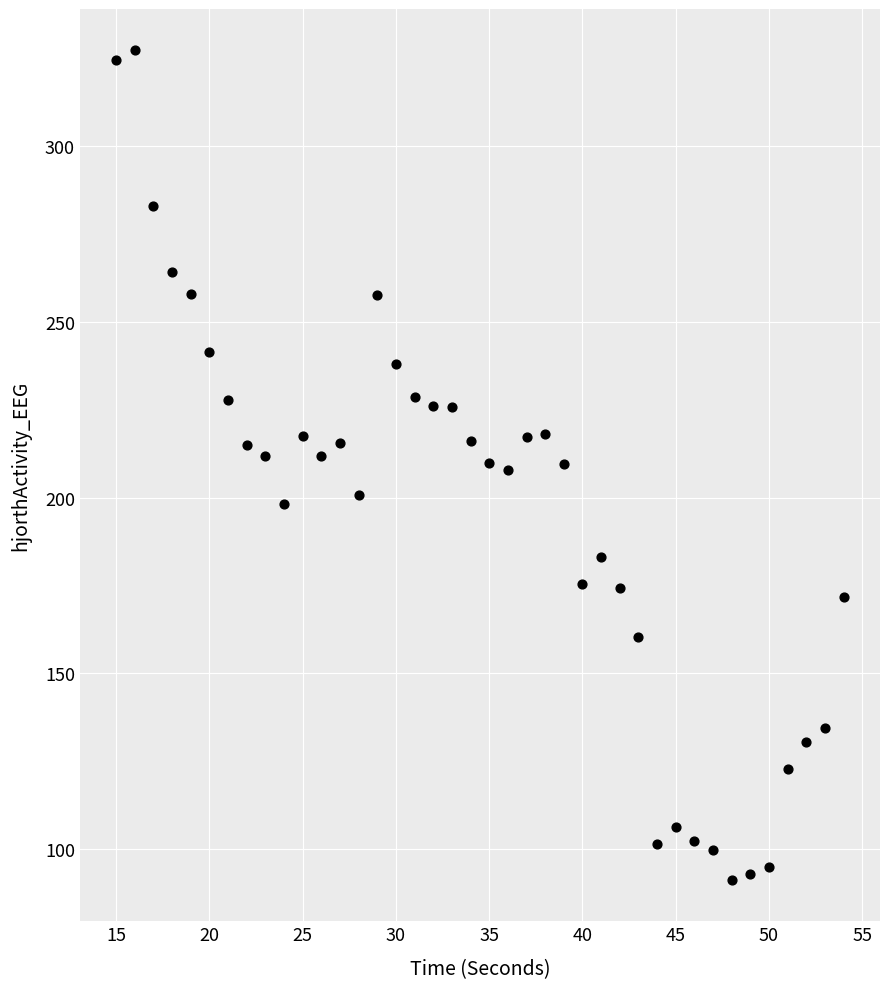

What is the range of X values (max minus min)?

39.0